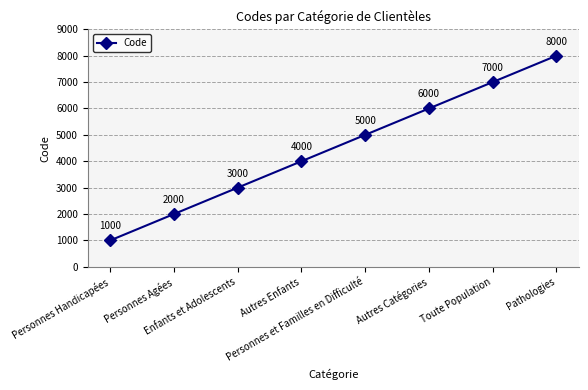

What is the difference between the second highest and minimum values?

6000